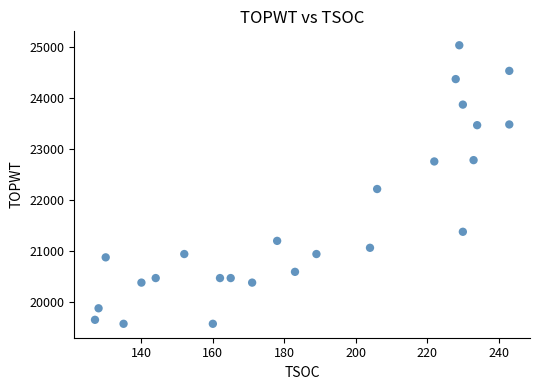

What is the range of Y values (max minus min)?

5458